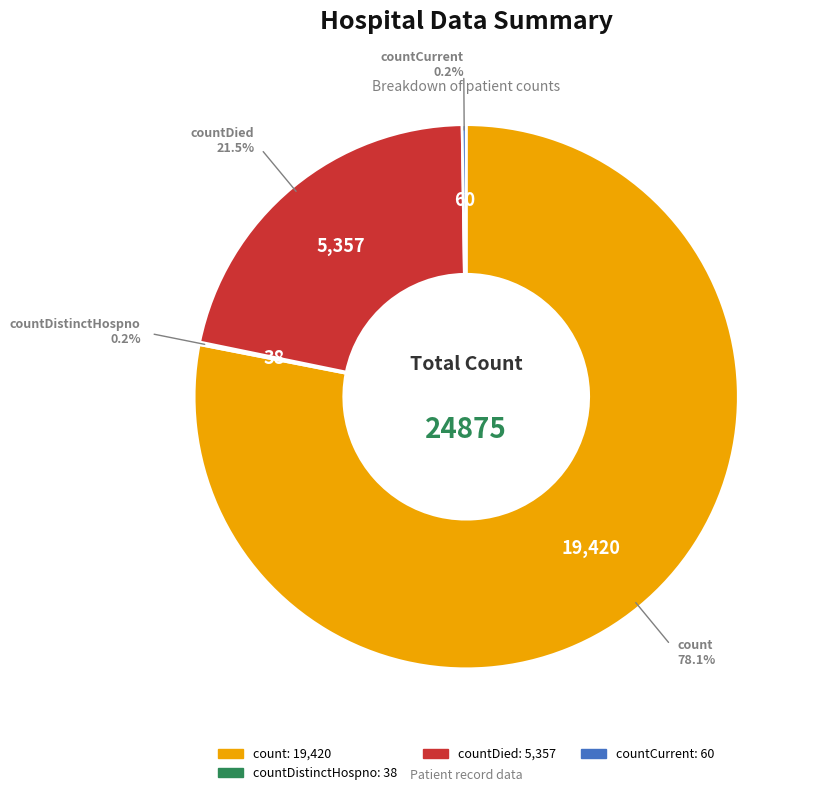

Is there a majority slice in this chart?

Yes